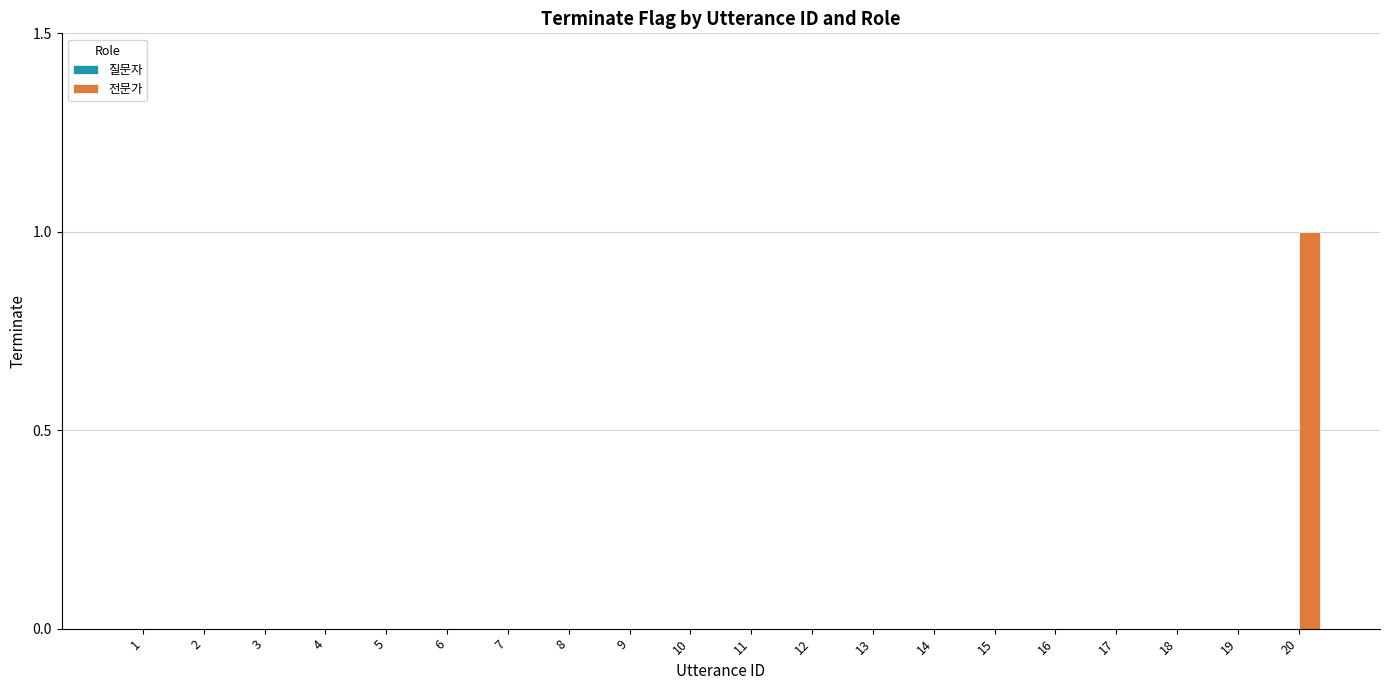

Reading left to right, what are all the values shown in this chart?

1=0	2=0	3=0	4=0	5=0	6=0	7=0	8=0	9=0	10=0	11=0	12=0	13=0	14=0	15=0	16=0	17=0	18=0	19=0	20=1